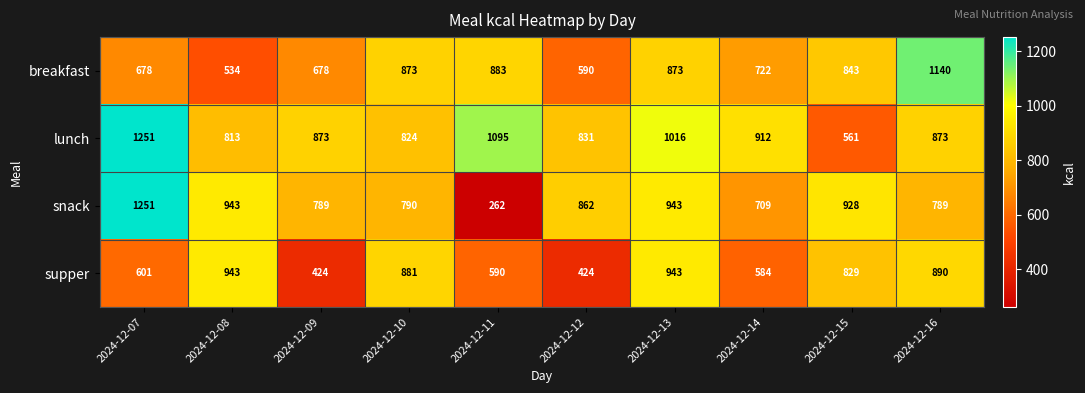

True or false: breakfast has a value of 1095 at 2024-12-07.

False